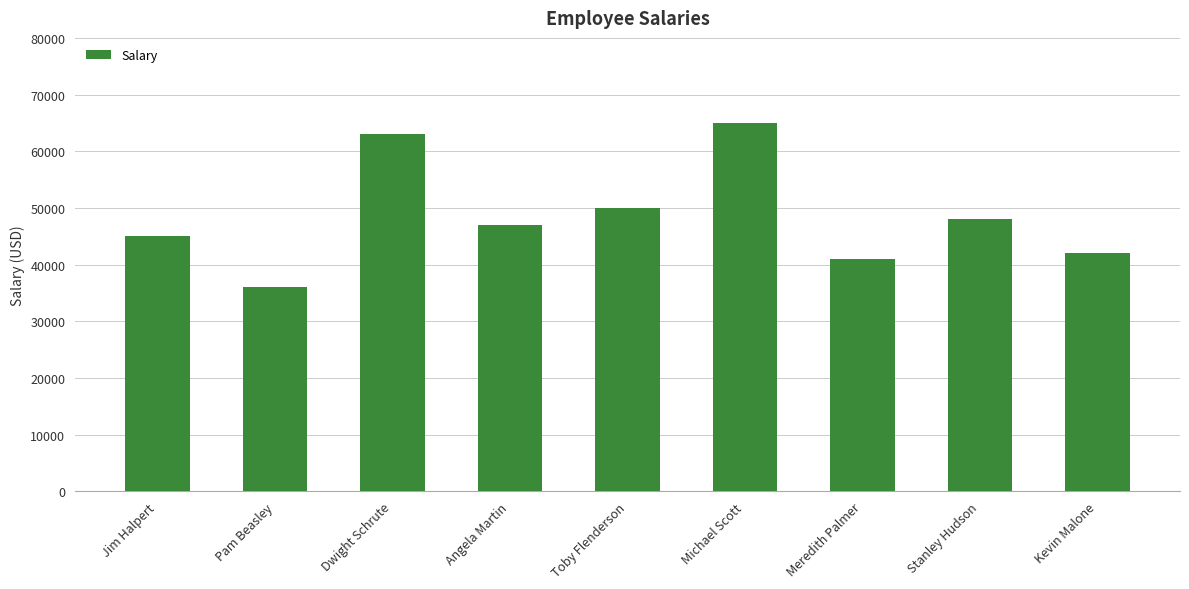

What is the minimum value shown in the chart?

36000